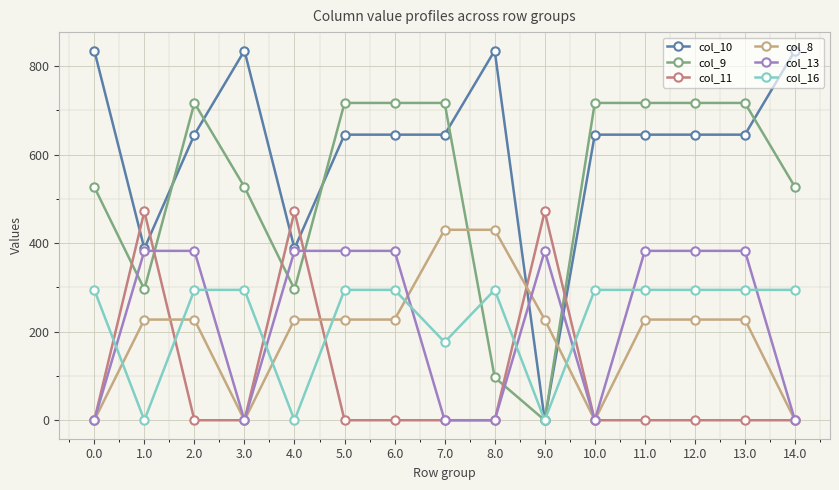

How many categories are shown in the chart?

15